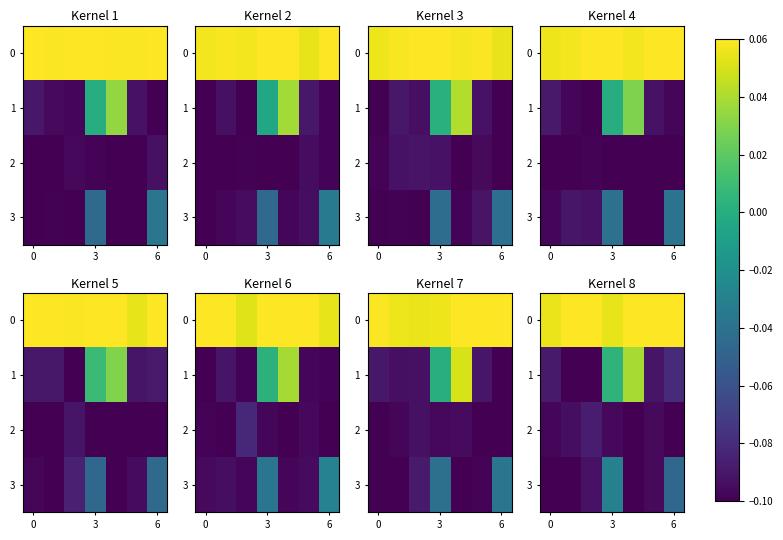

What is the sum of the row_2 values at 4 and 6?

-0.2